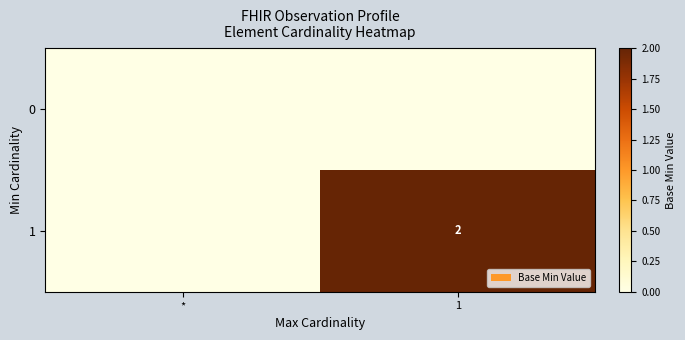

True or false: 1 has a value of 1 at 1.

False